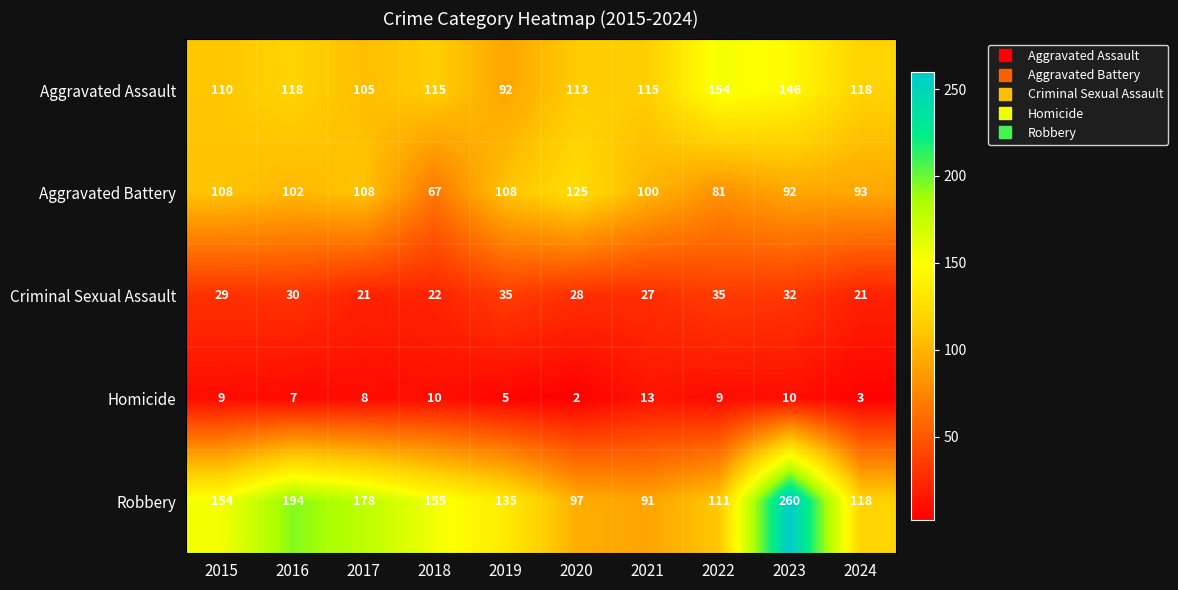

Which series has the widest spread of values?

Robbery